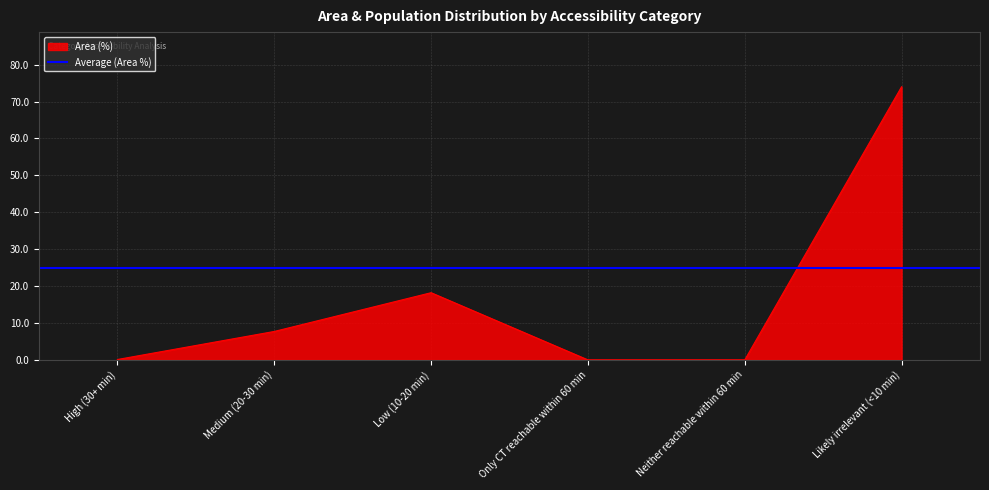

Reading left to right, list all the values displayed in this chart.

0.1	7.7	18.2	0.0	0.0	74.0